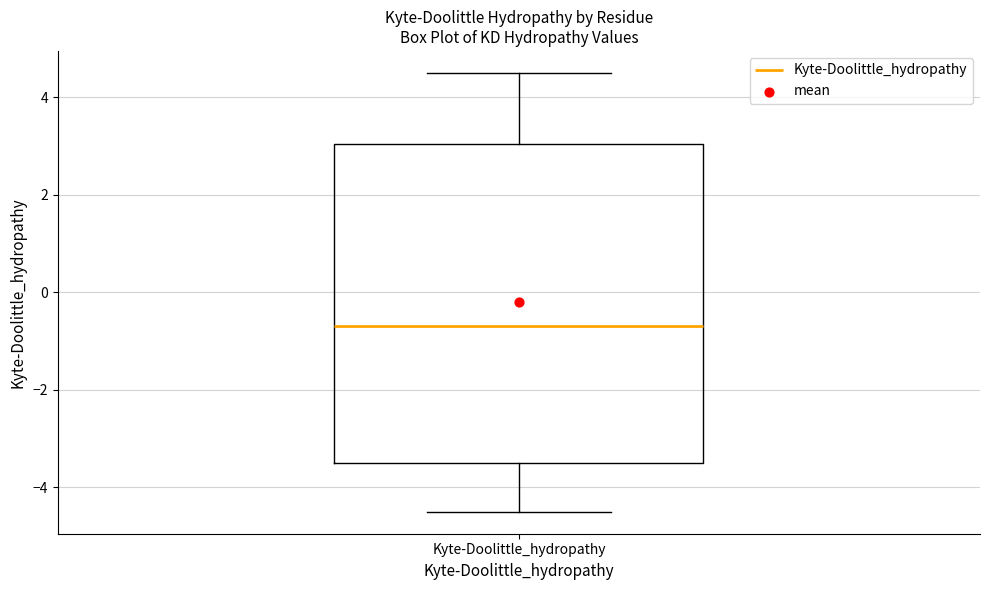

Transcribe this box plot: give where the median line is, the range the box spans, and where the two whiskers end, as read against the y-axis. The values are not printed on the chart, so give them approximately, as read against the axis.

median -0.6, box -3.4 to 3.0, whiskers -4.4 to 4.6